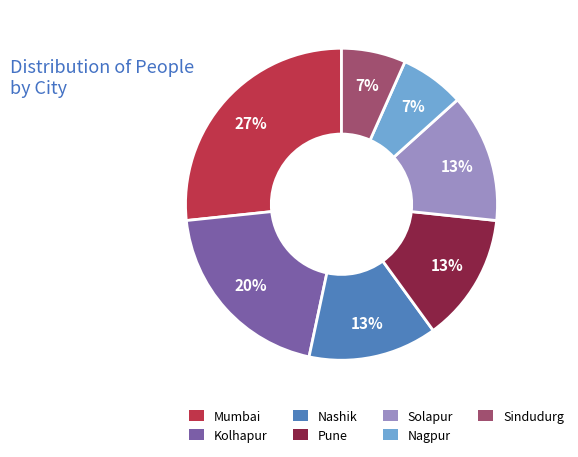

To the nearest percent, what is the difference between the largest and smallest slice percentages?

20%